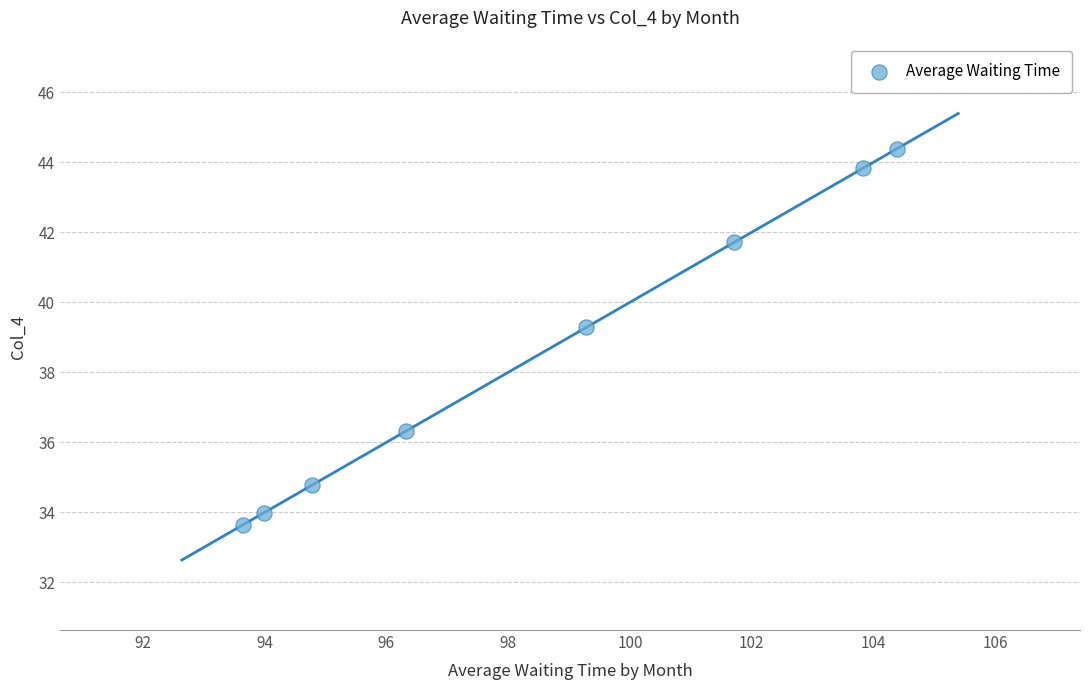

What Y value in the scatter plot is closest to 39?

39.3